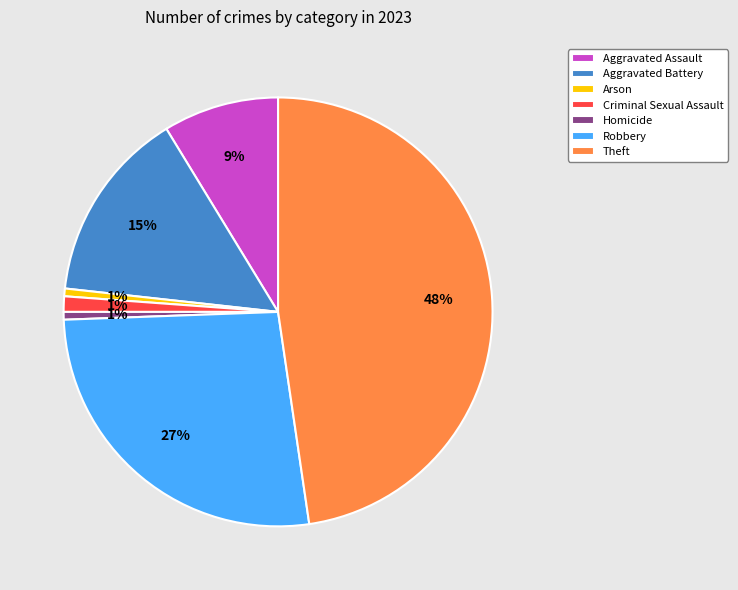

What percentage is the Criminal Sexual Assault slice, to the nearest percent?

1%